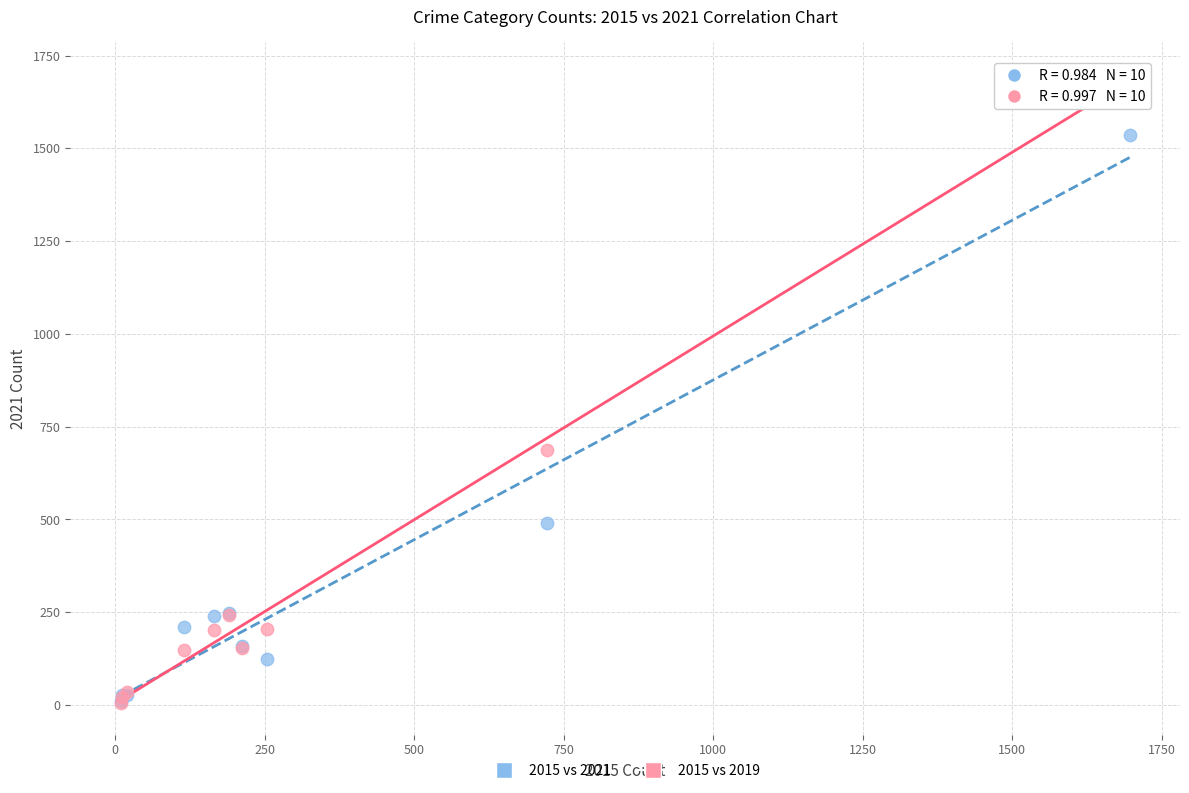

Which series reaches the maximum Y coordinate?

2015 vs 2019